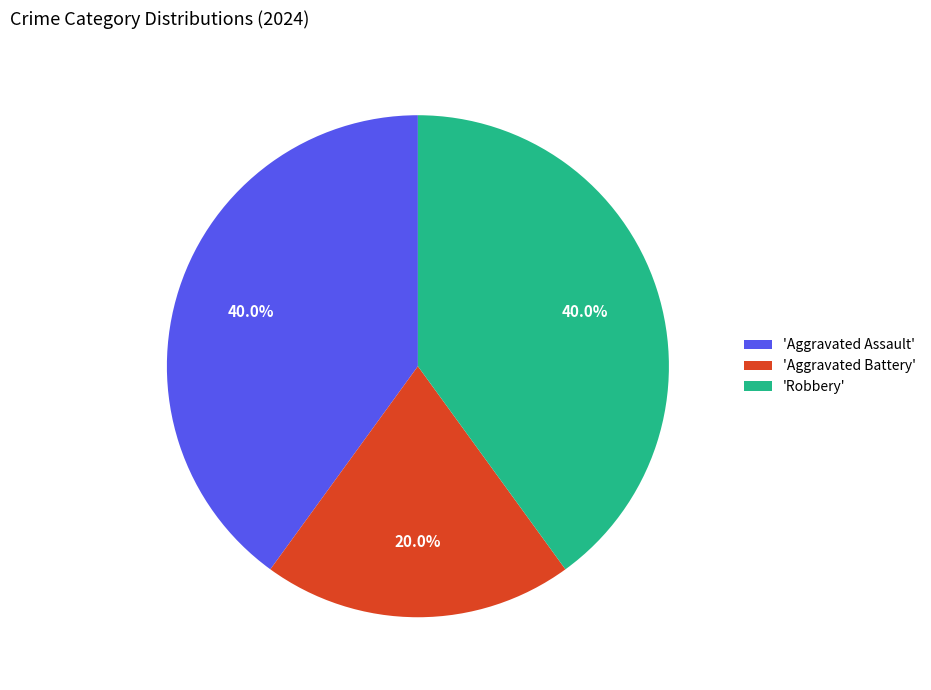

How many slices are in this pie chart?

3